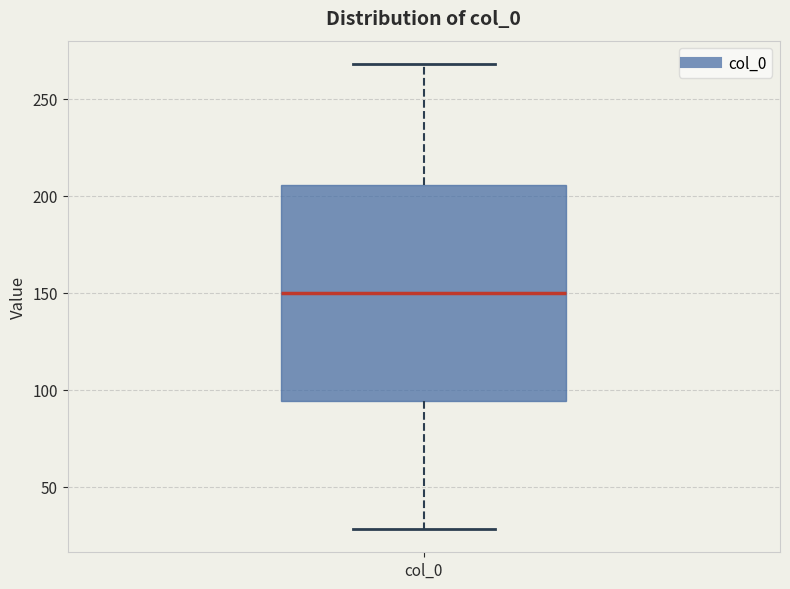

Where does the lower whisker of the box for col_0 end on the y-axis? The values are not printed on the chart, so give them approximately, as read against the axis.

30